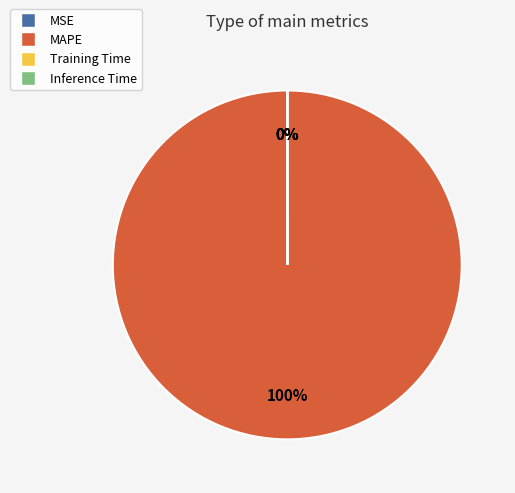

To the nearest percent, what is the average slice percentage?

25%